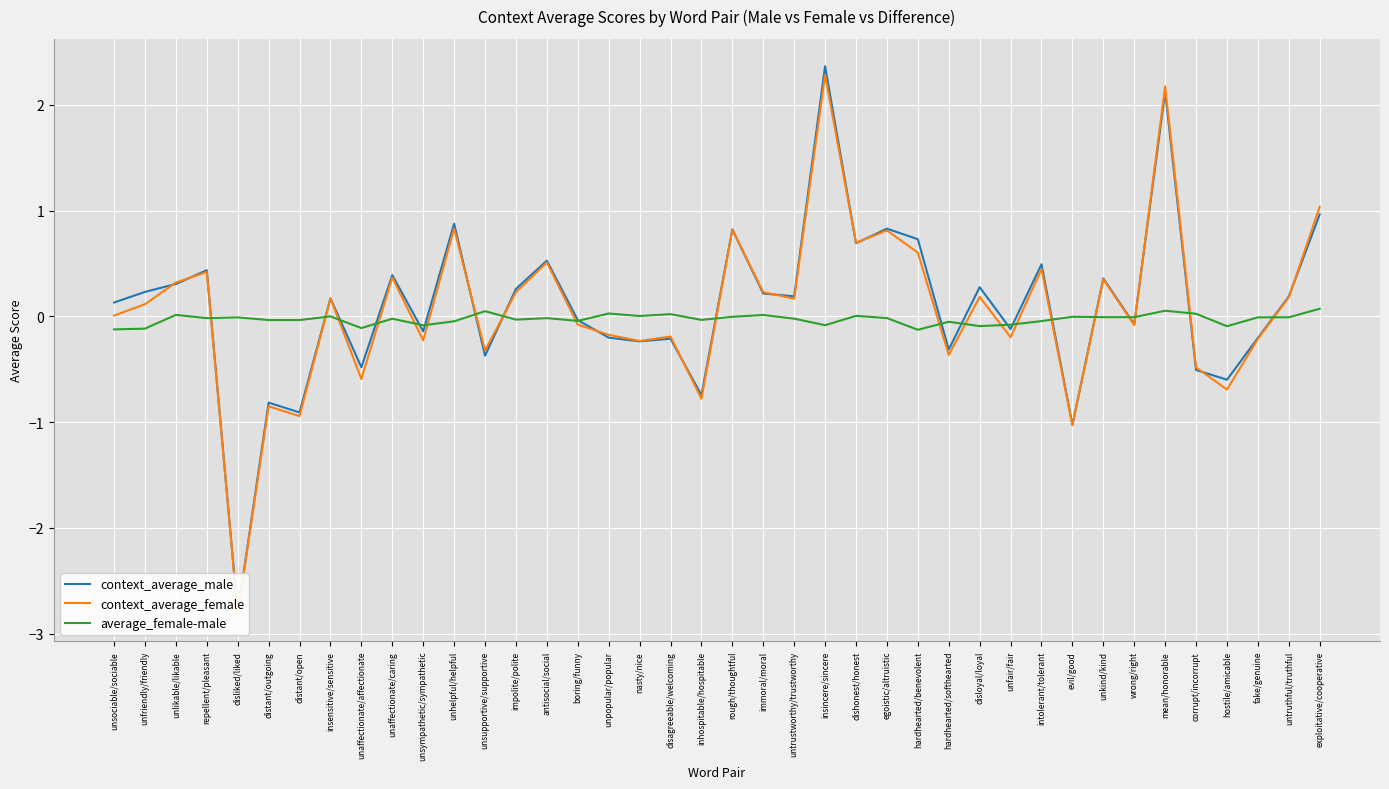

What position from the right is antisocial/social?

26